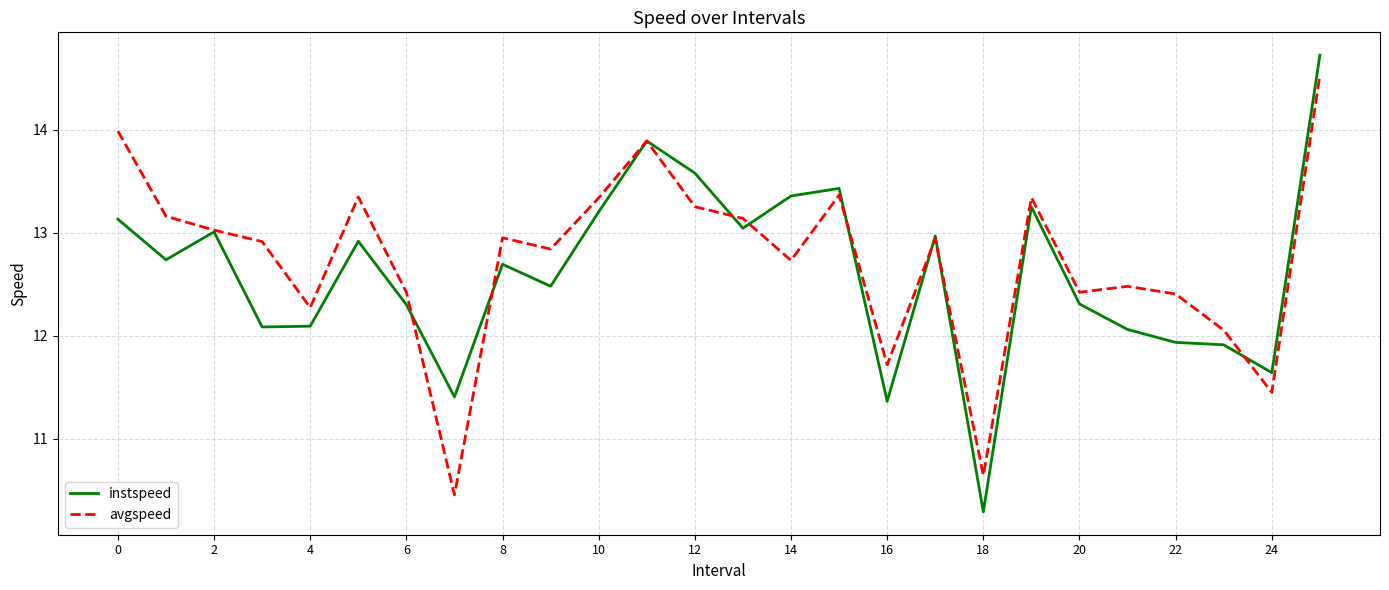

What is the minimum value shown in the chart?

10.3